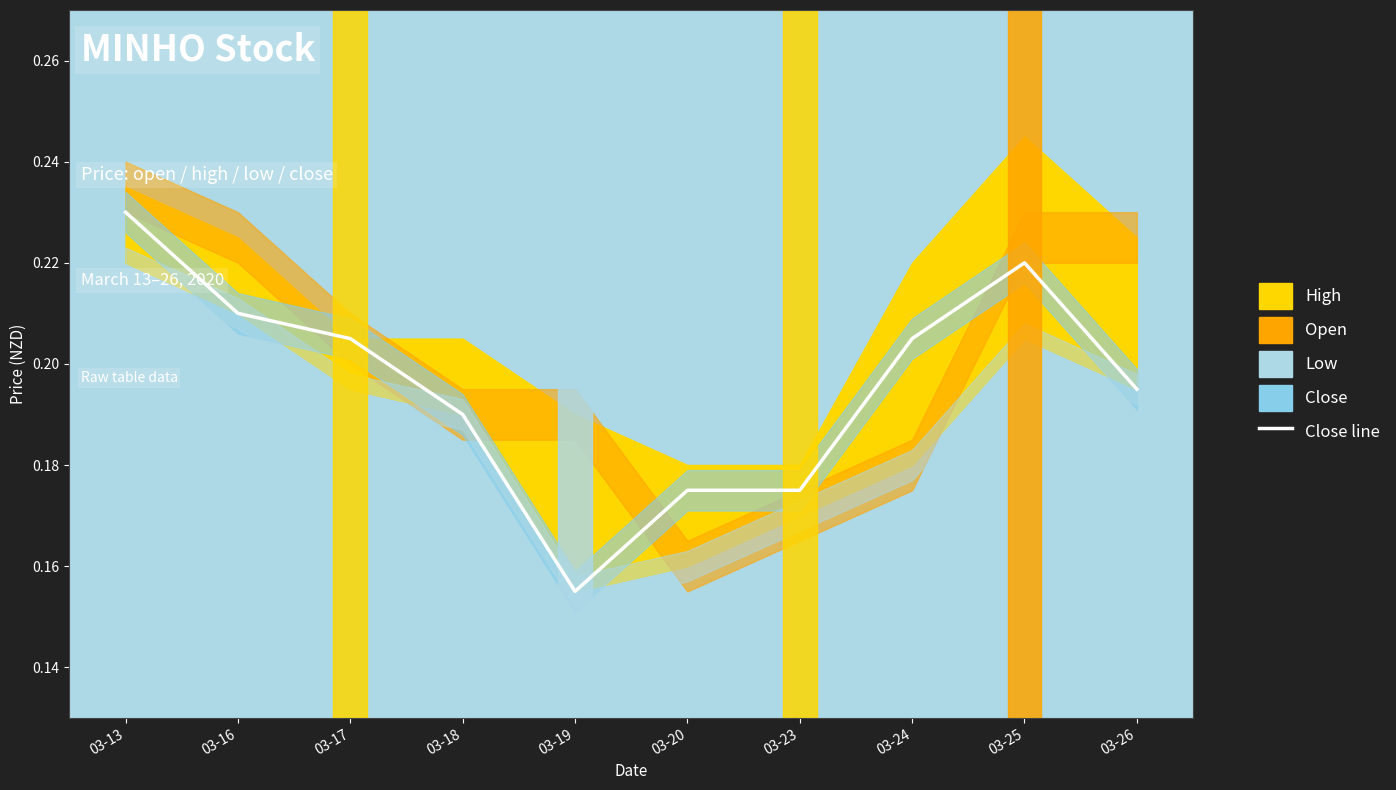

What is the value of the 3rd point from the left?

0.2